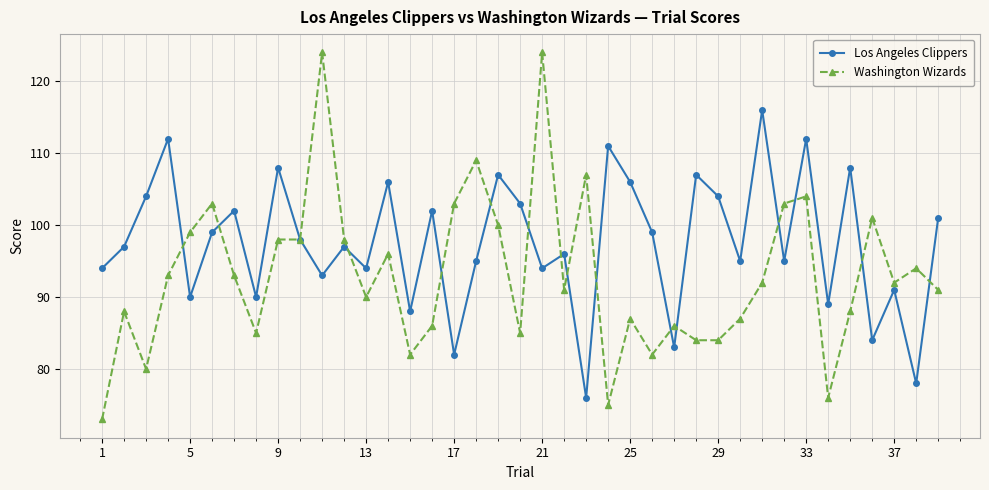

Rank the series by their average value, from highest to lowest.

Los Angeles Clippers, Washington Wizards